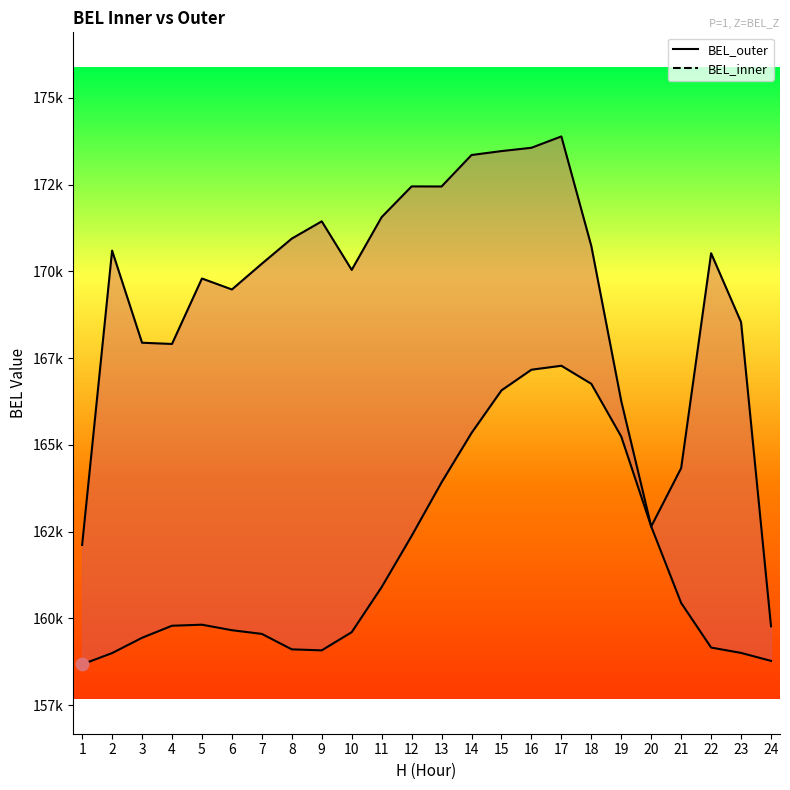

What is the total value across all series at 19?

331501.6